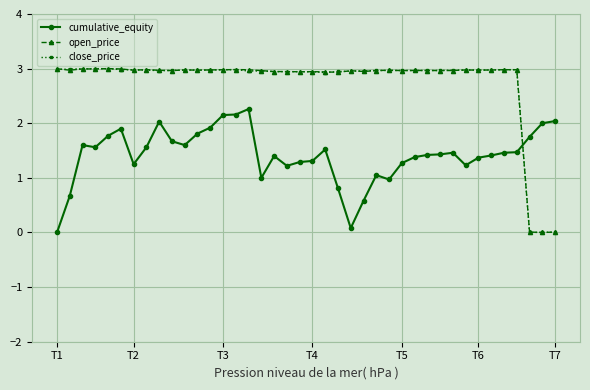

How many intersections are there between cumulative_equity and close_price?

1